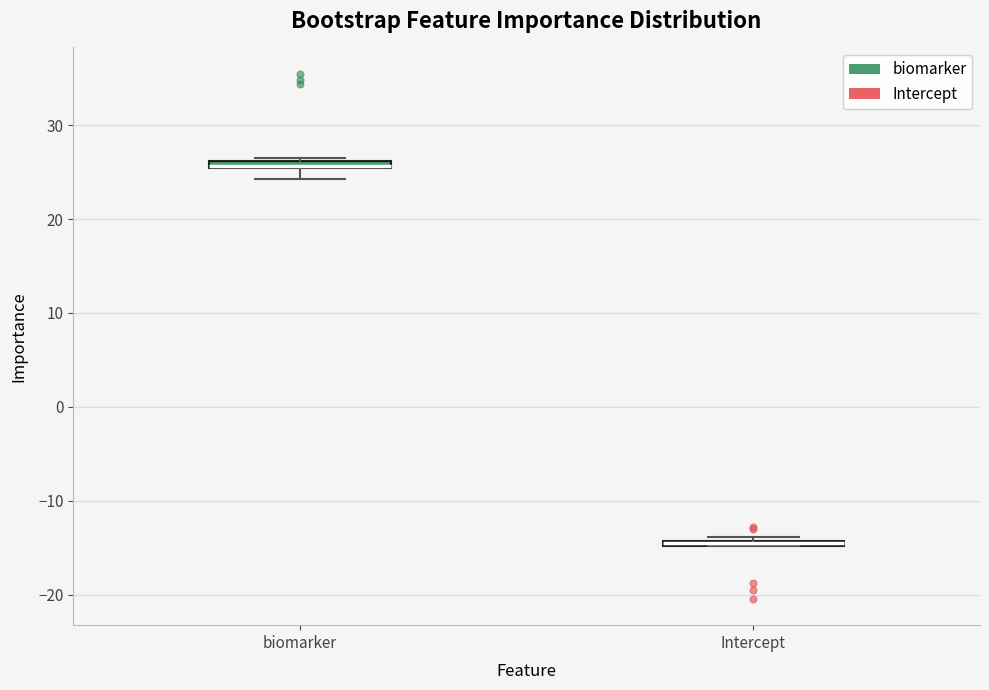

Where does the lower whisker of the box for biomarker end on the y-axis? The values are not printed on the chart, so give them approximately, as read against the axis.

24